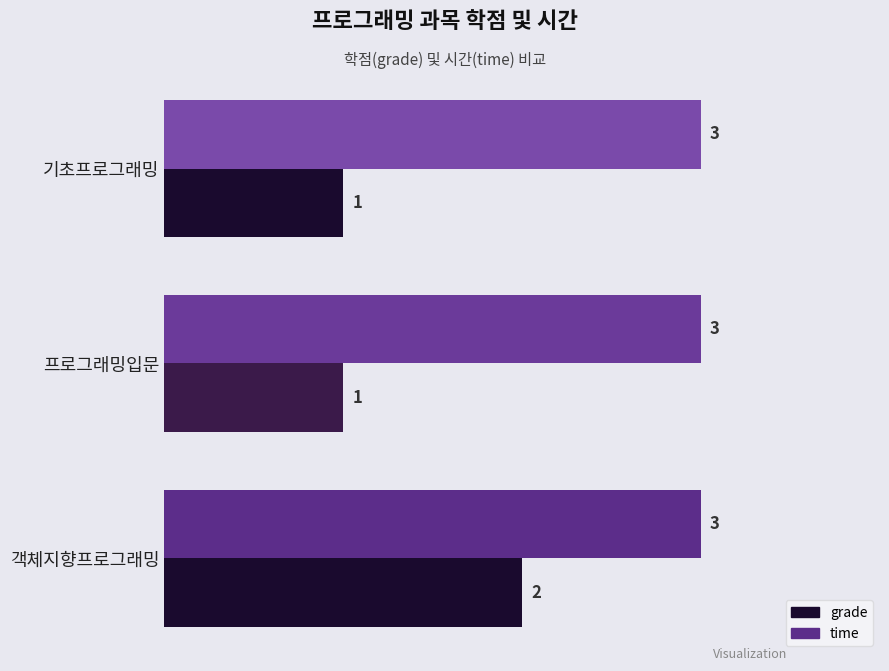

Is it true that grade equals 2 at 기초프로그래밍?

False